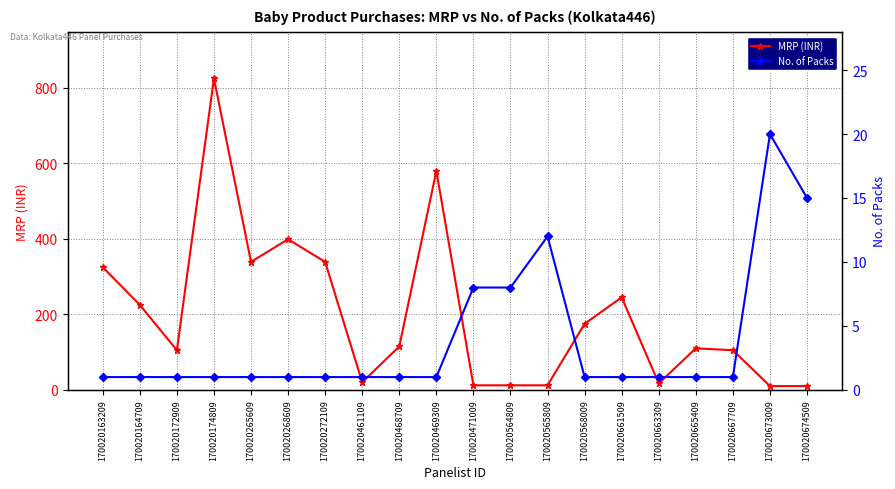

Is the value of No. of Packs at 170020174809 greater than the value of MRP (INR) at 170020164709?

No